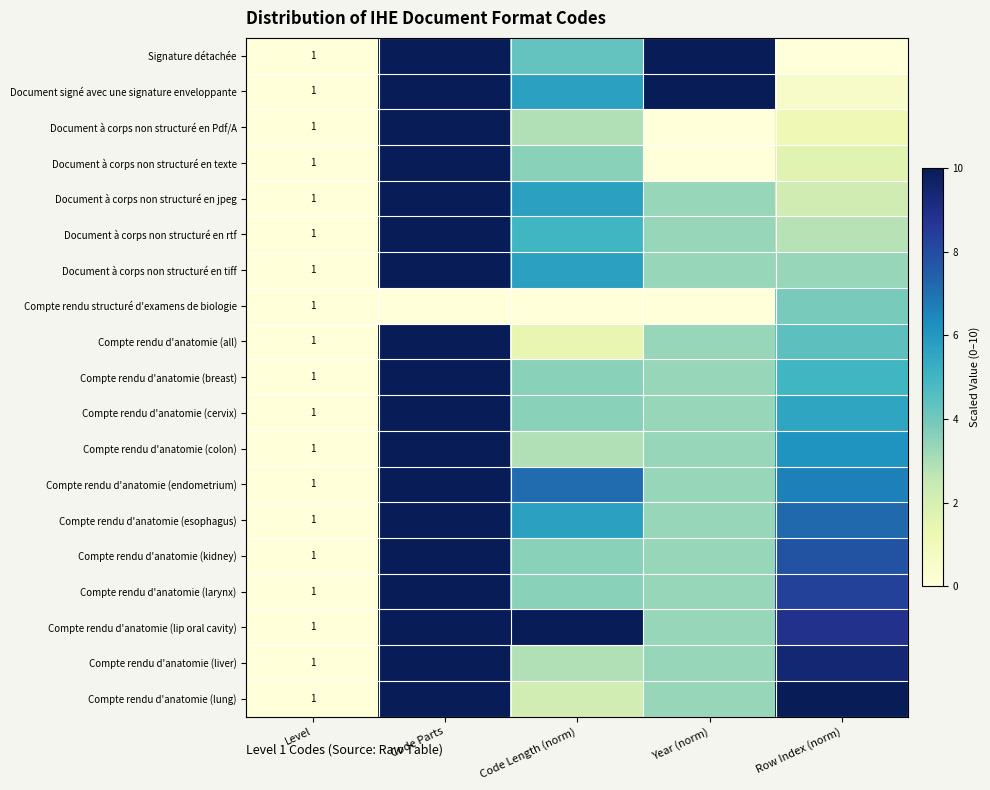

What is the difference between the highest and lowest values at Code Parts?

10.0